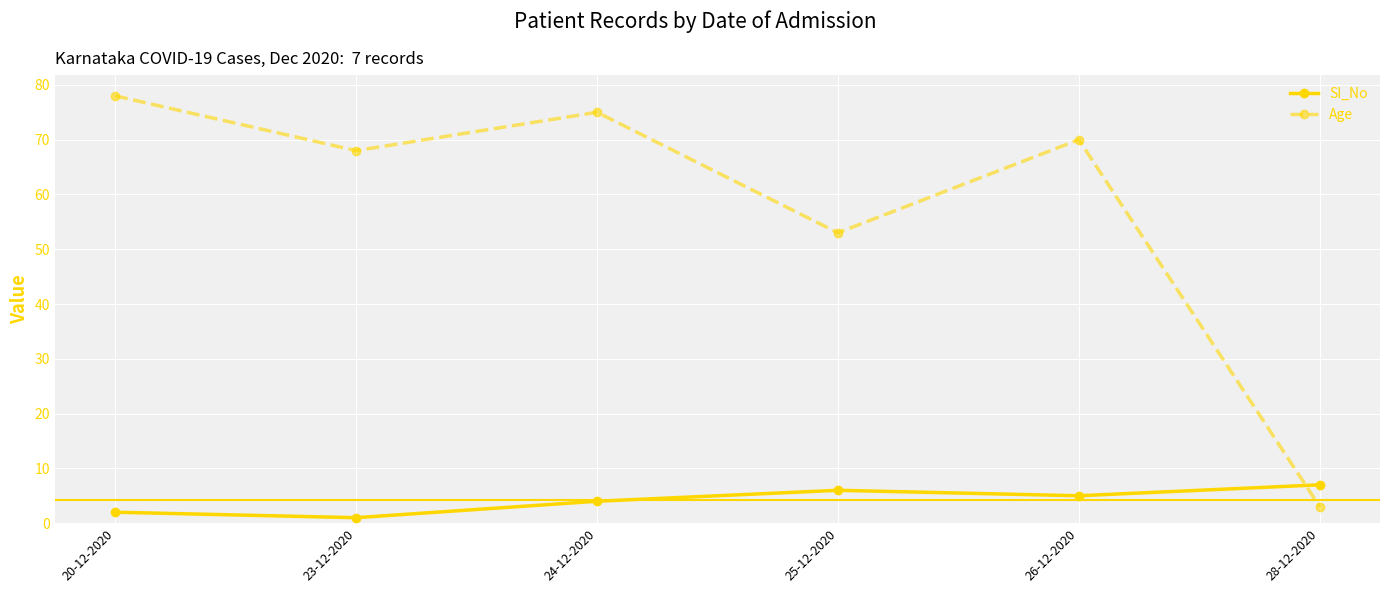

Count the SI_No values in the range 2 to 6.

4